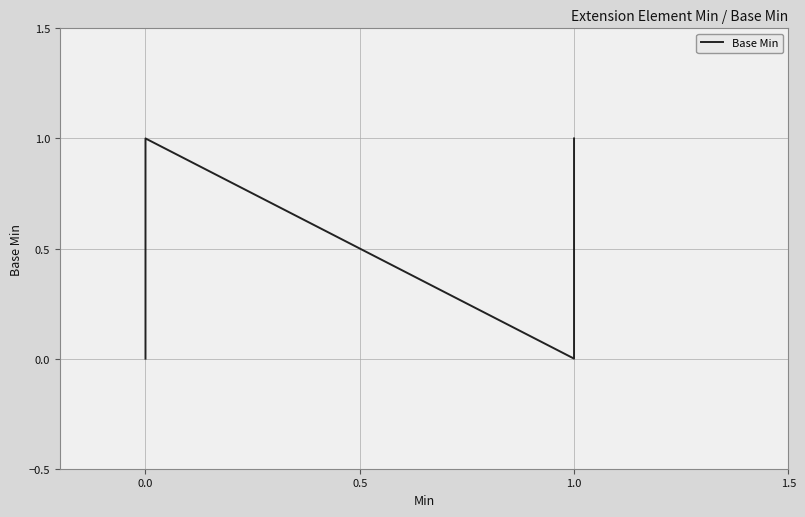

What is the difference between the second highest and second lowest values?

1